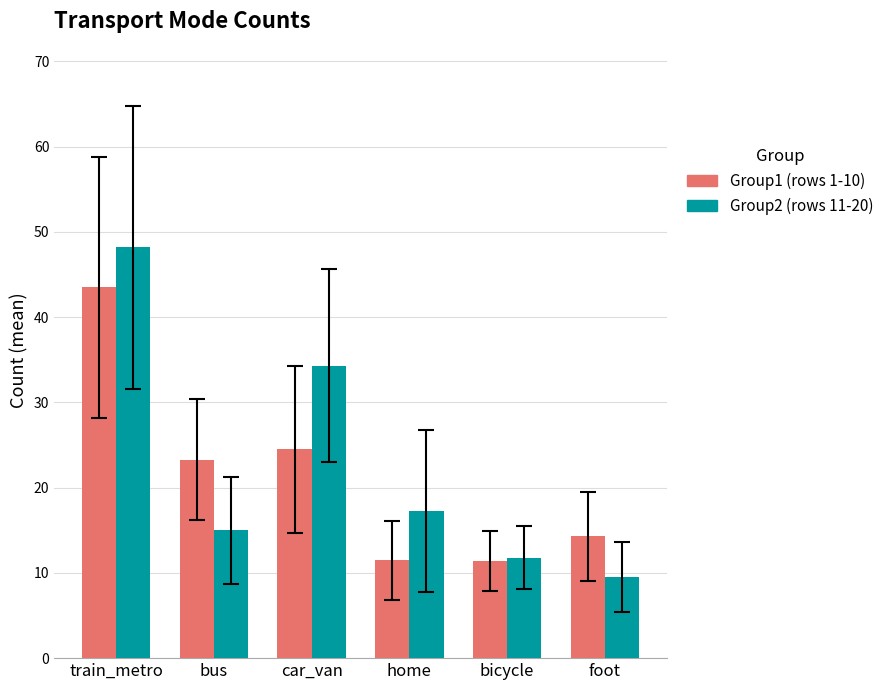

What is the total value across all series at train_metro?

91.7